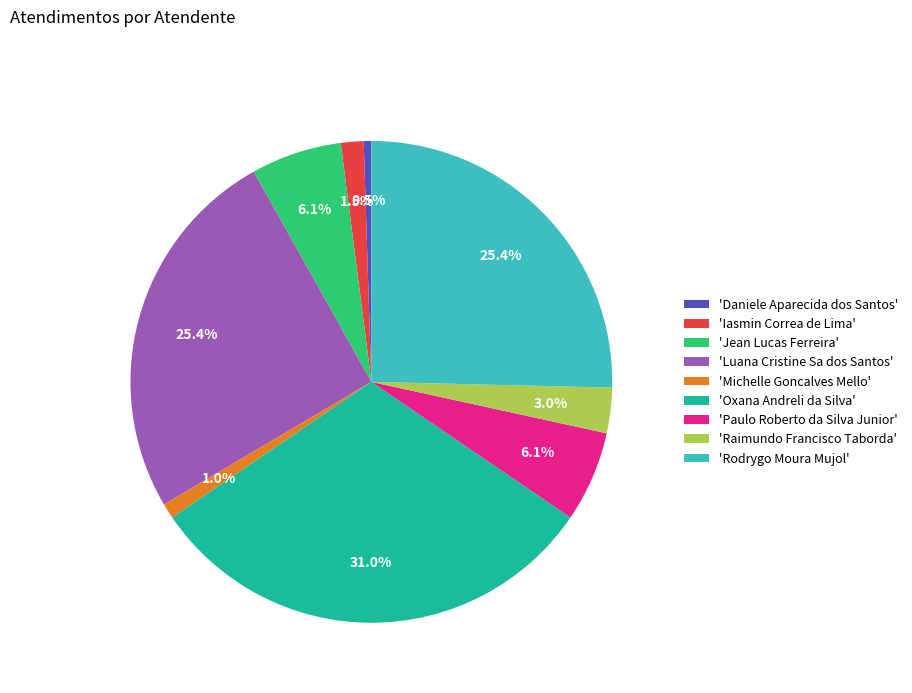

Which has a higher value, 'Oxana Andreli da Silva' or 'Paulo Roberto da Silva Junior'?

'Oxana Andreli da Silva'